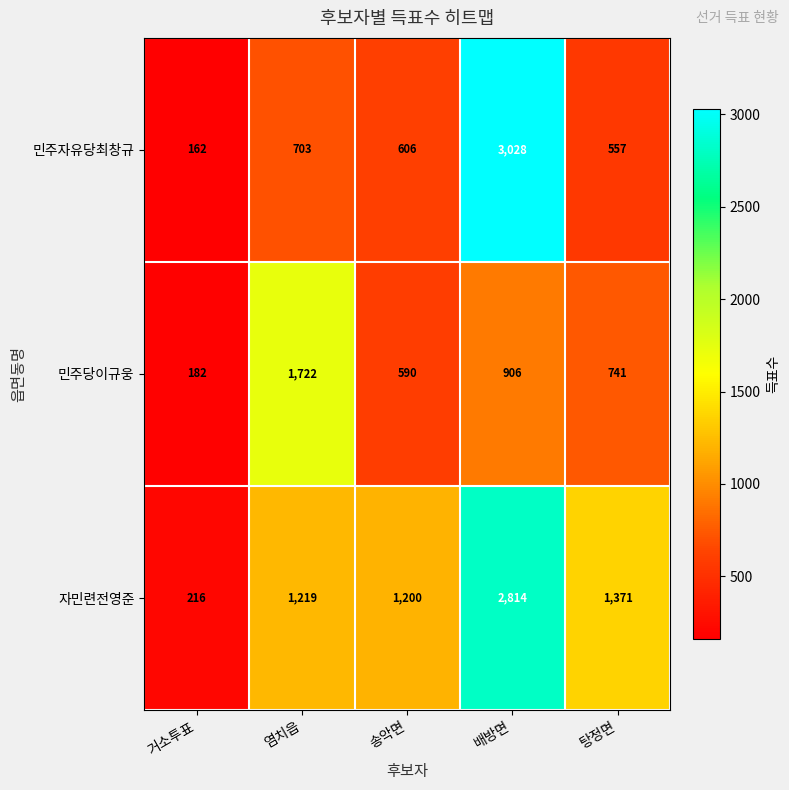

Between 송악면 and 탕정면, which series saw the biggest shift?

자민련전영준